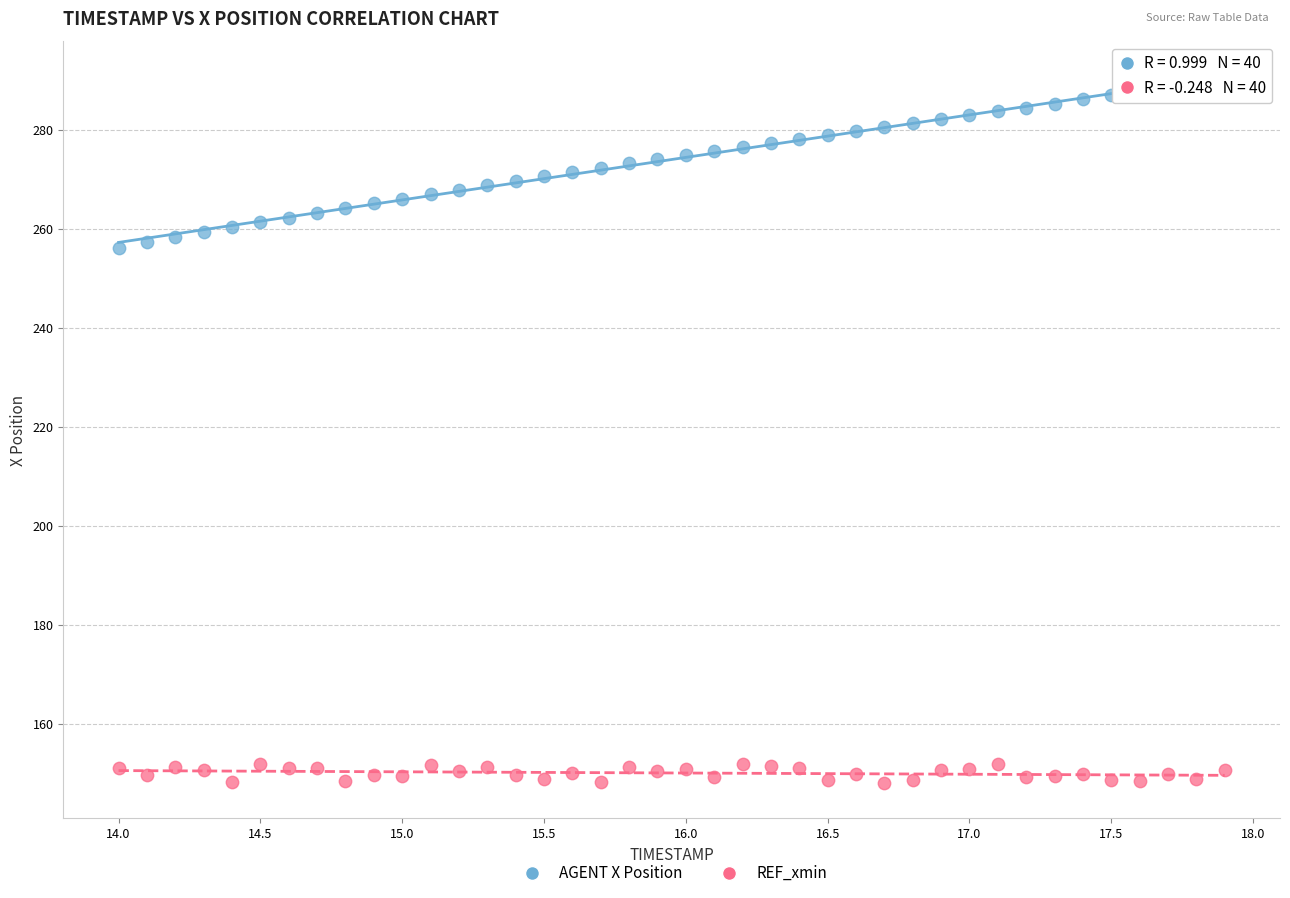

Across all data points, what is the range of X values (max minus min)?

3.9